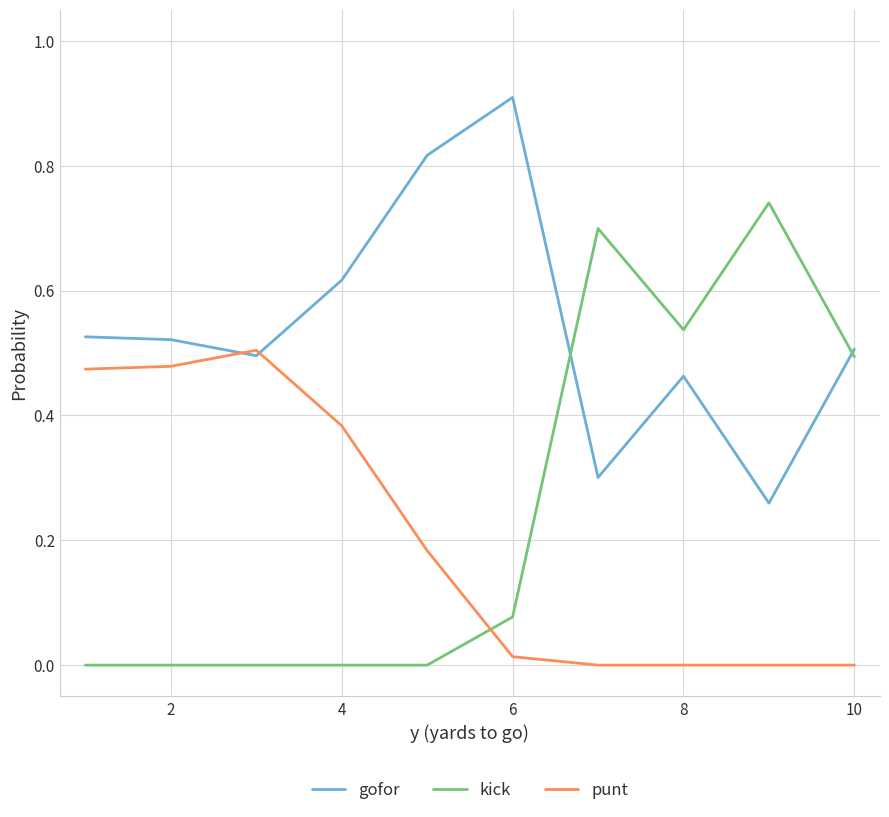

Which series has the largest total across all categories?

gofor